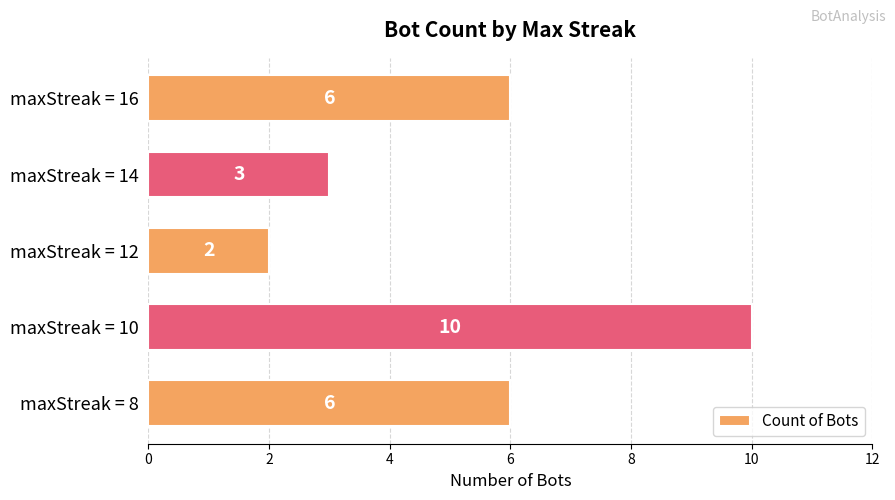

What is the greatest value displayed?

10